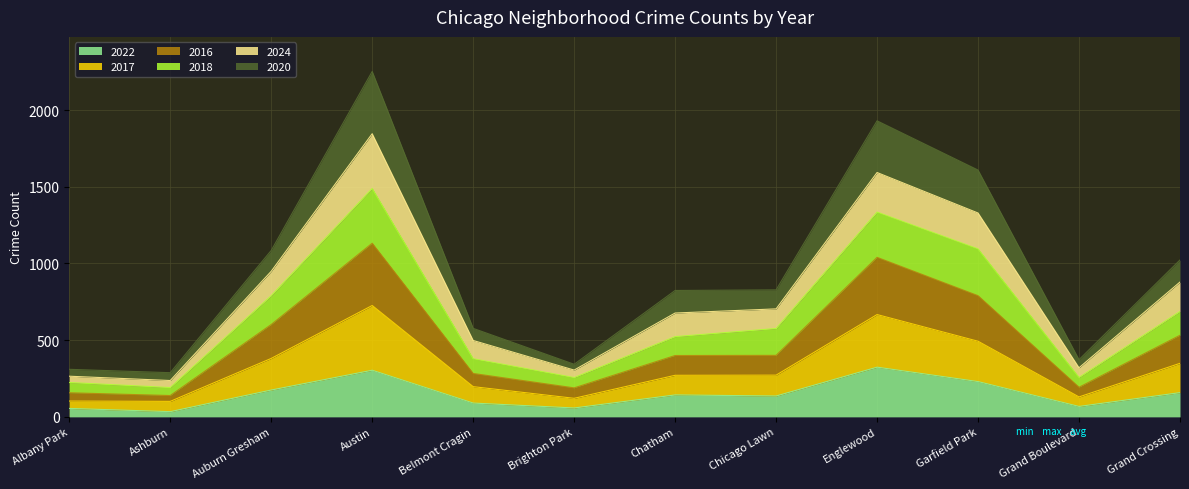

What is the maximum value shown in the chart?

2252